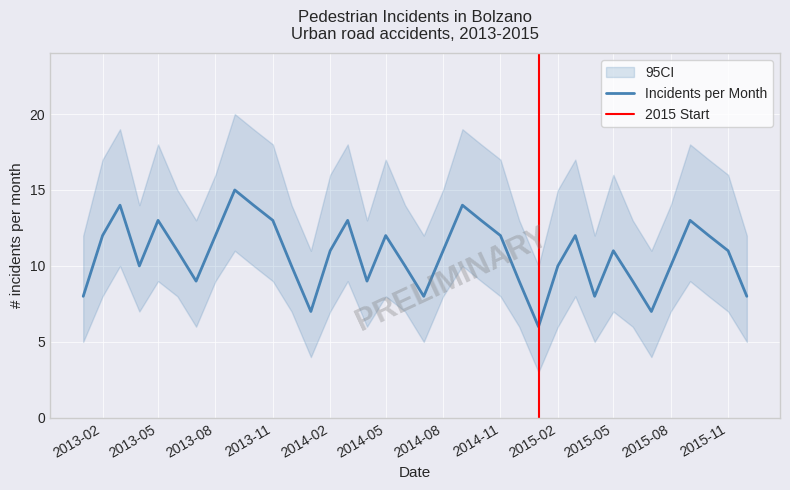

The chart shows a value of 10 at 2013-04. True or false?

True